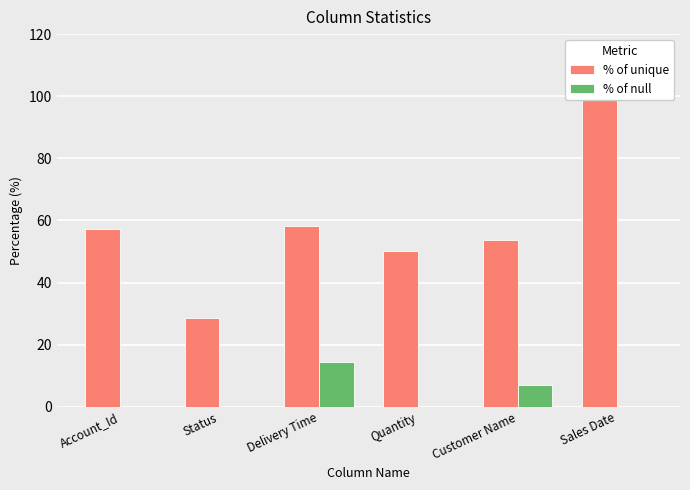

What is the label of the 5th bar from the left?

Customer Name